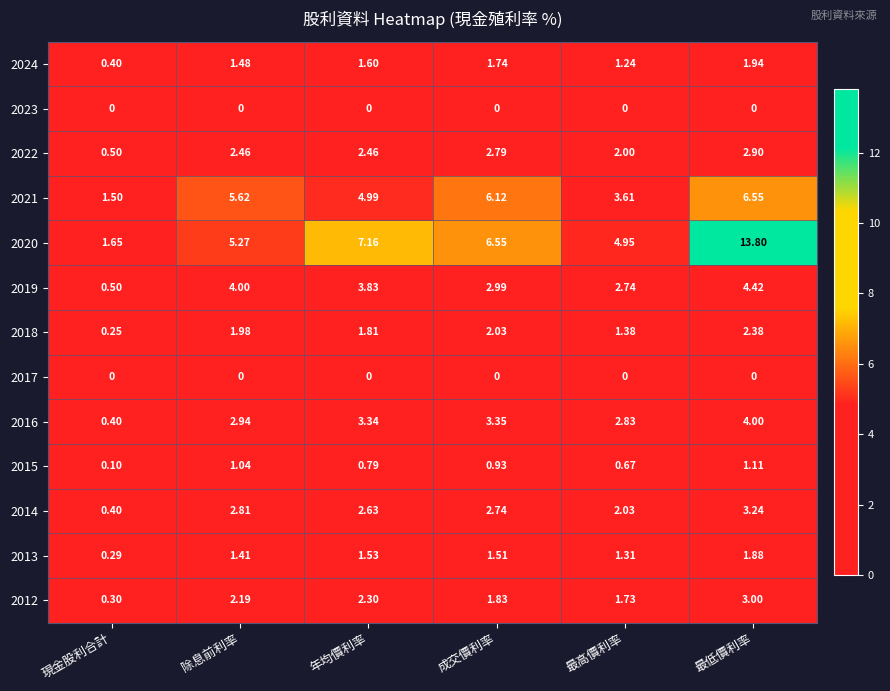

Which label corresponds to the largest value in the chart?

最低價利率